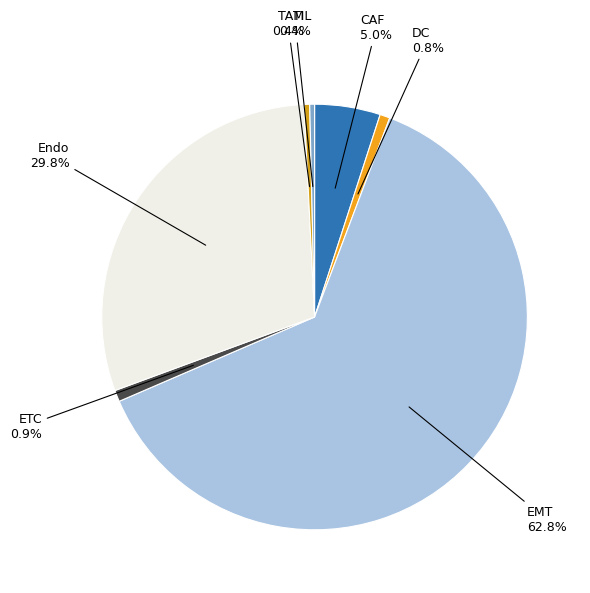

Which category accounts for the majority?

EMT